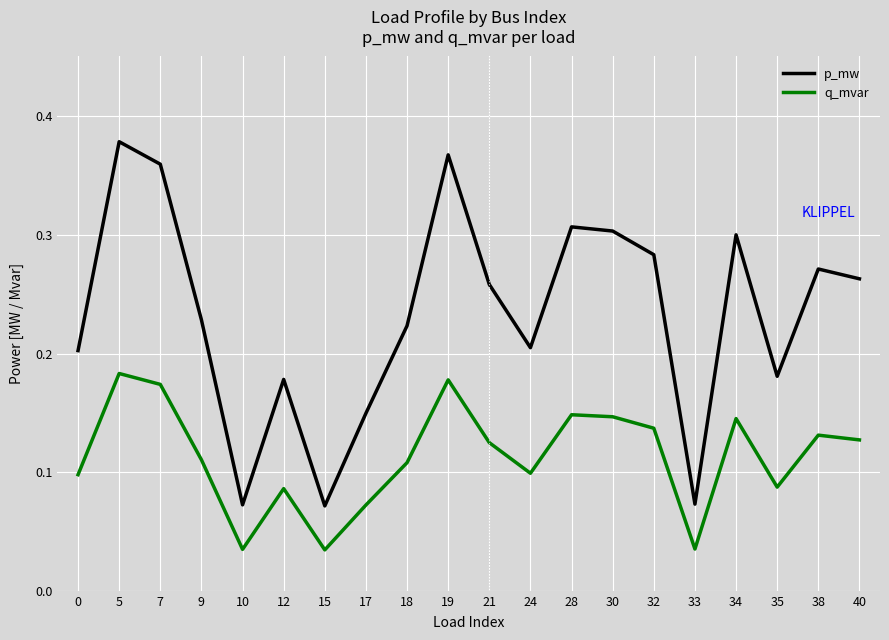

How many distinct data groups are displayed?

2